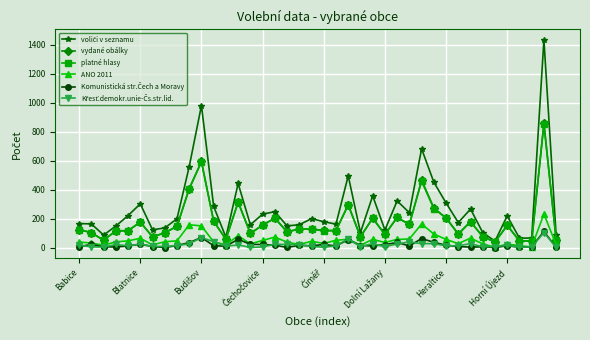

What is the greatest value displayed?

1432